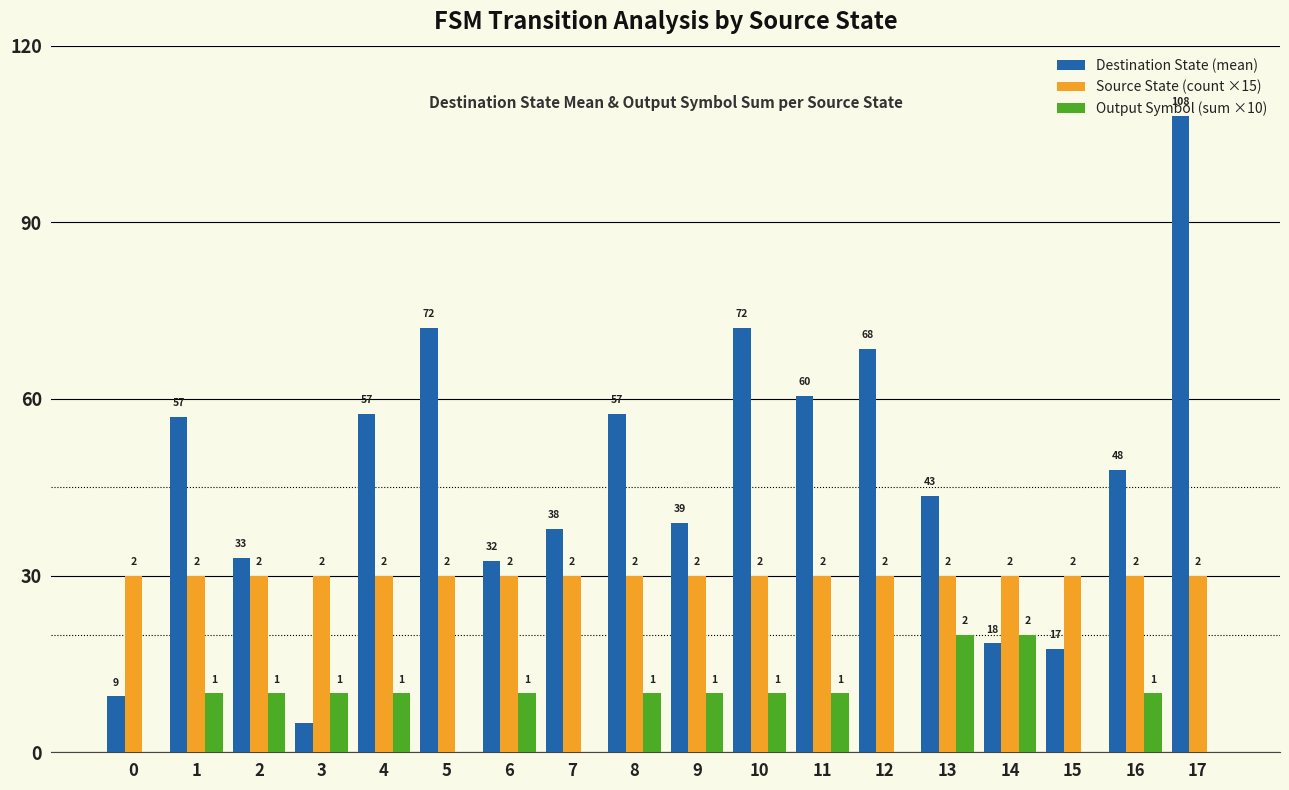

Which series has the widest spread of values?

Destination State (mean)